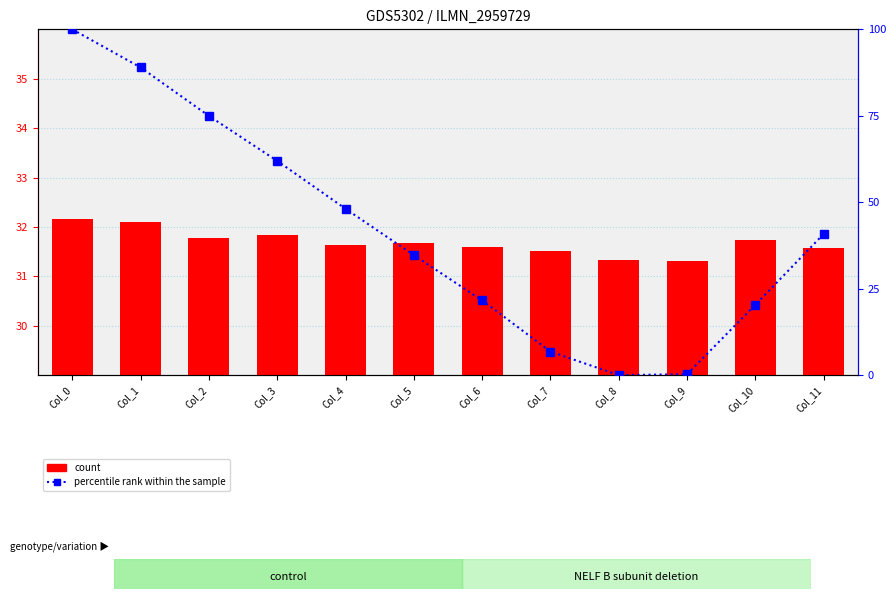

How many groups of bars are there?

12